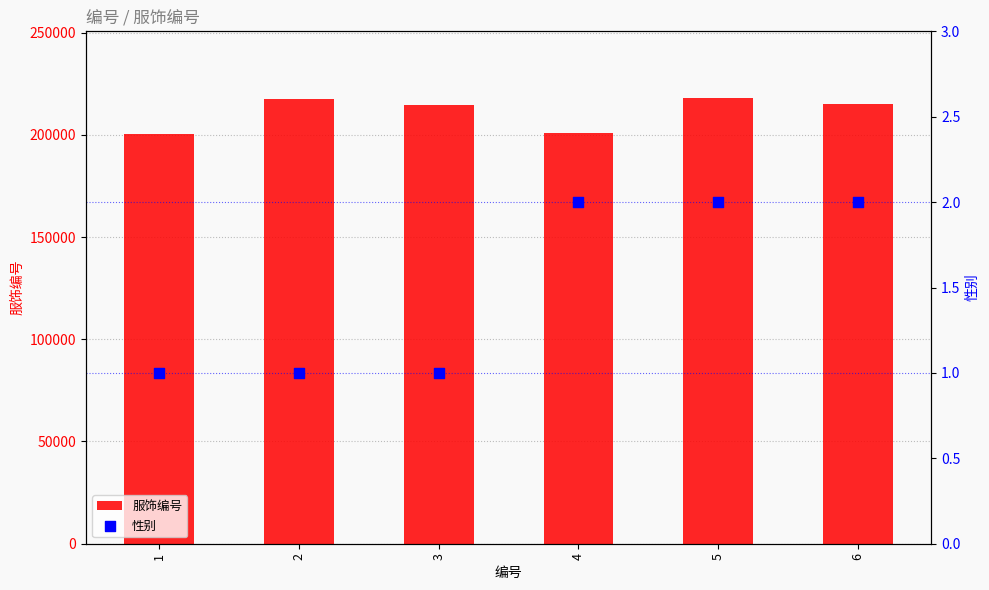

At which category is the sum across all series the highest?

5